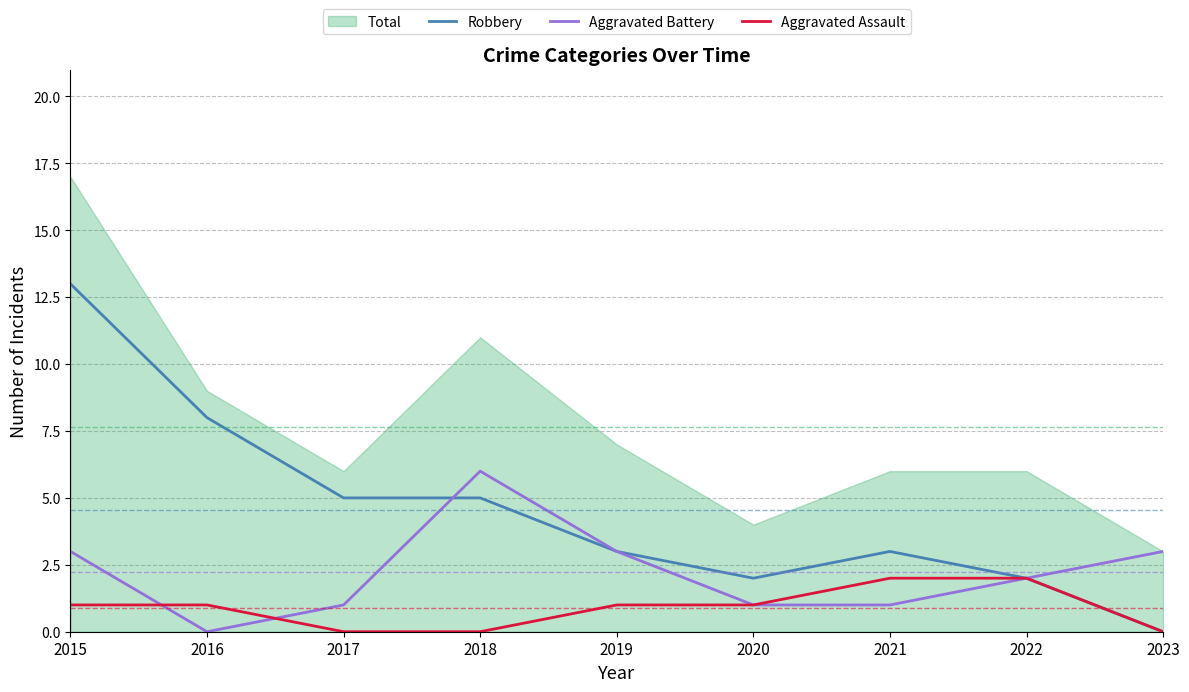

True or false: Robbery has more than 2 points higher than both neighbors.

False